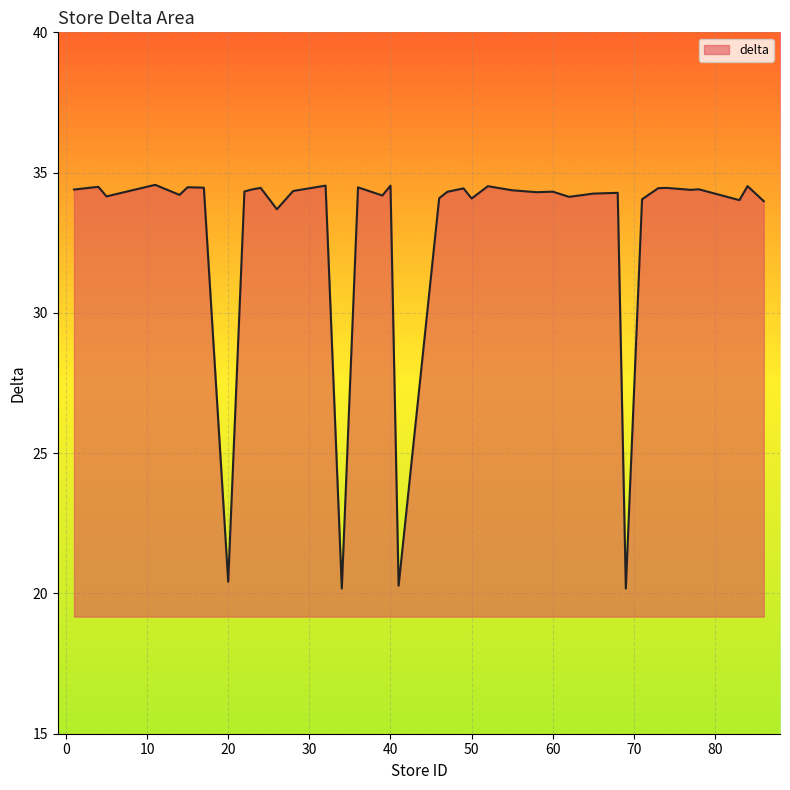

What is the smallest value displayed?

20.2